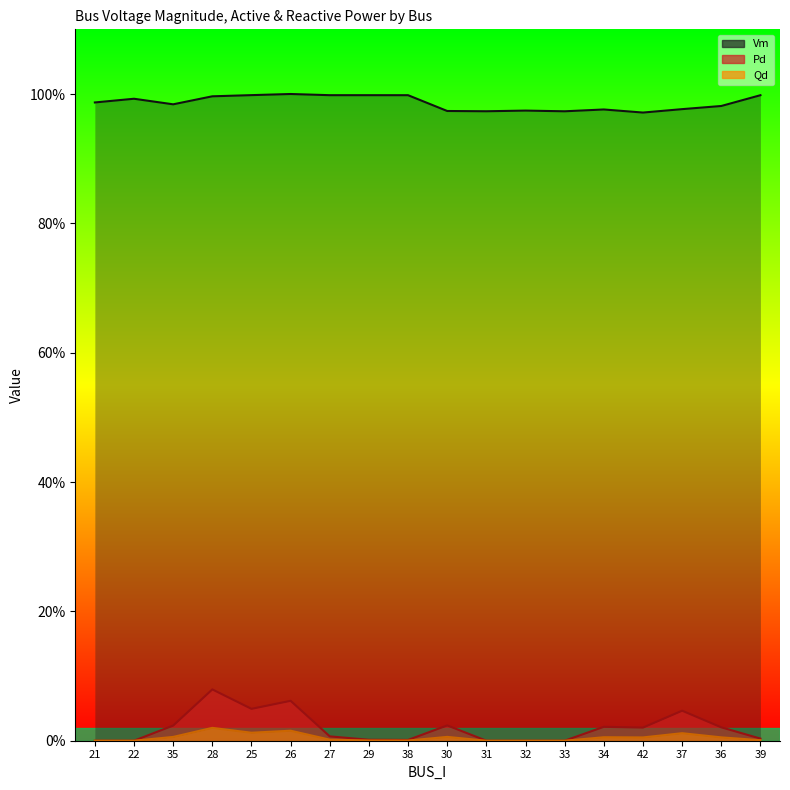

True or false: Vm and Qd cross at least once.

False